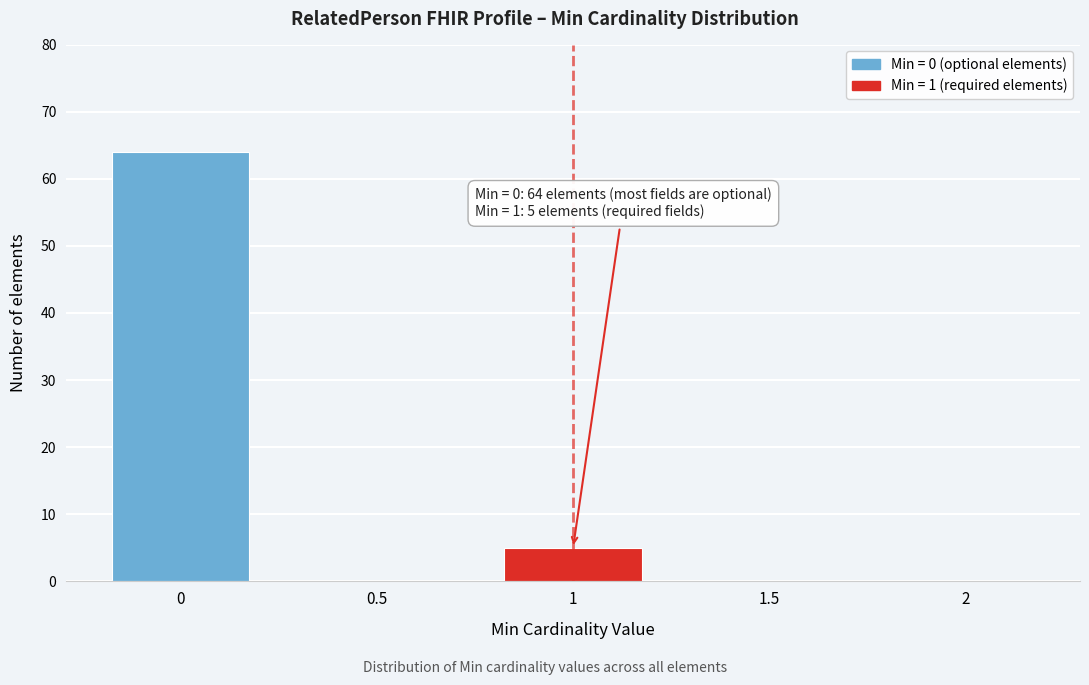

Reading left to right, list all the values displayed in this chart.

0=64	0.5=0	1=5	1.5=0	2=0